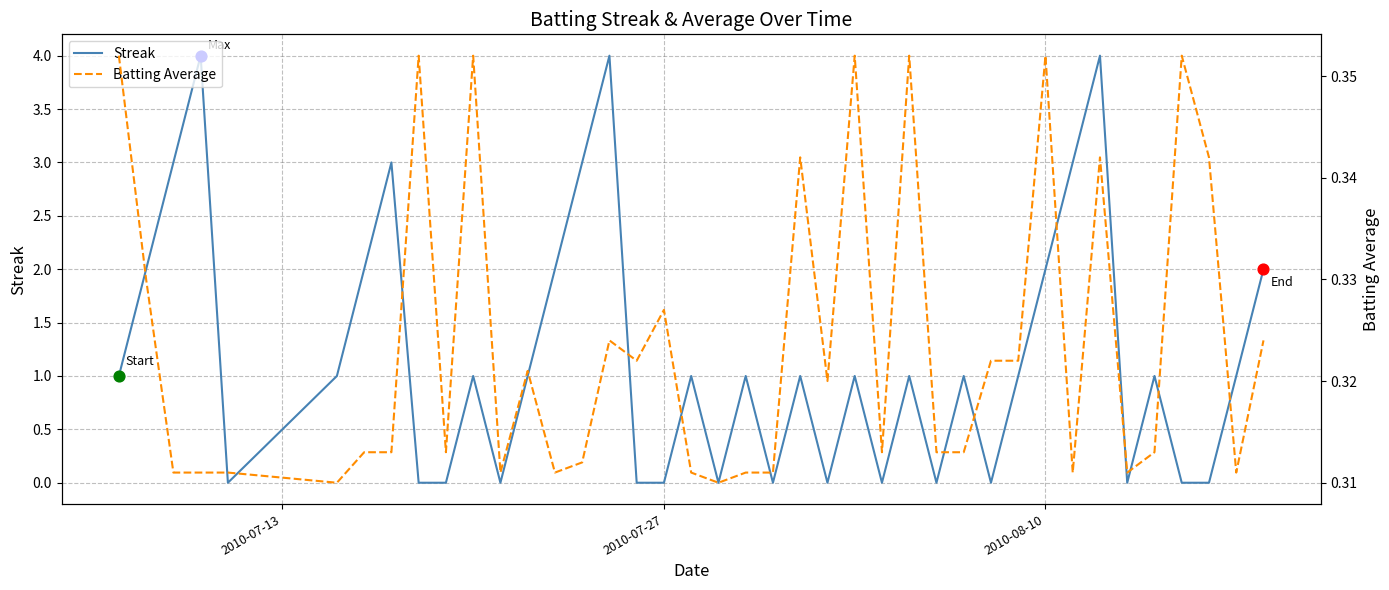

At how many categories does at least one series exceed 1?

12